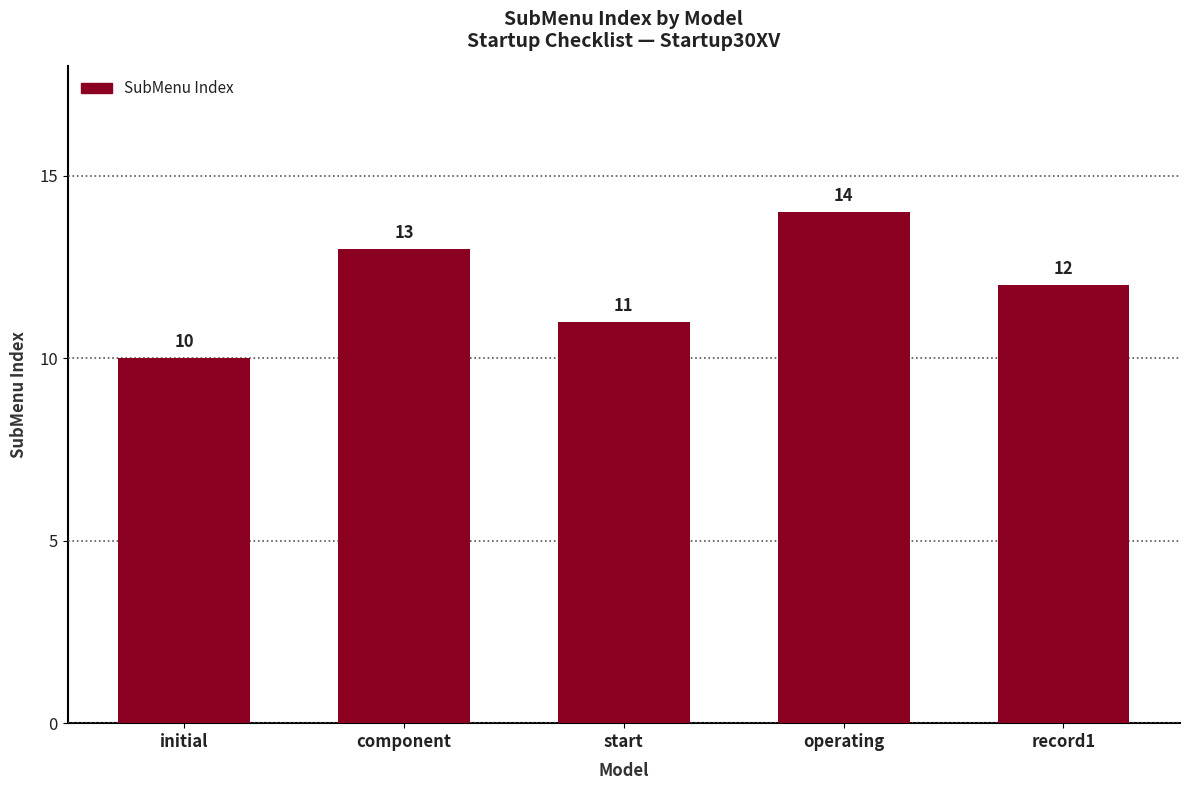

Which category has the lowest value across all series?

initial